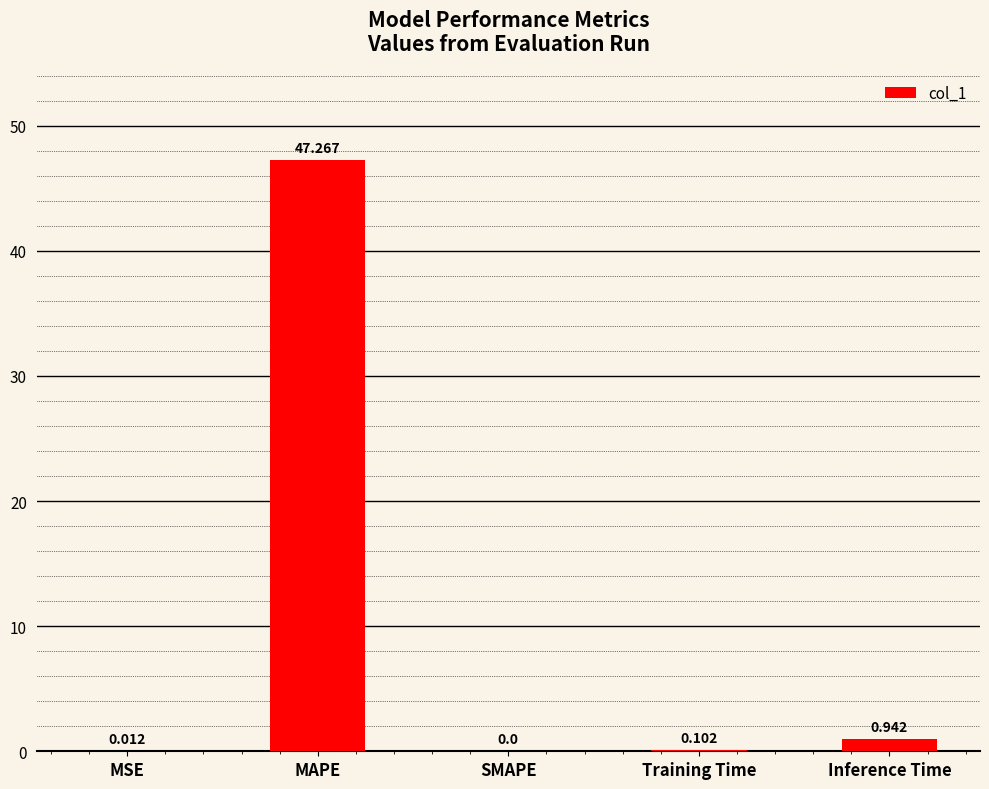

At which label is the value closest to 23?

Inference Time